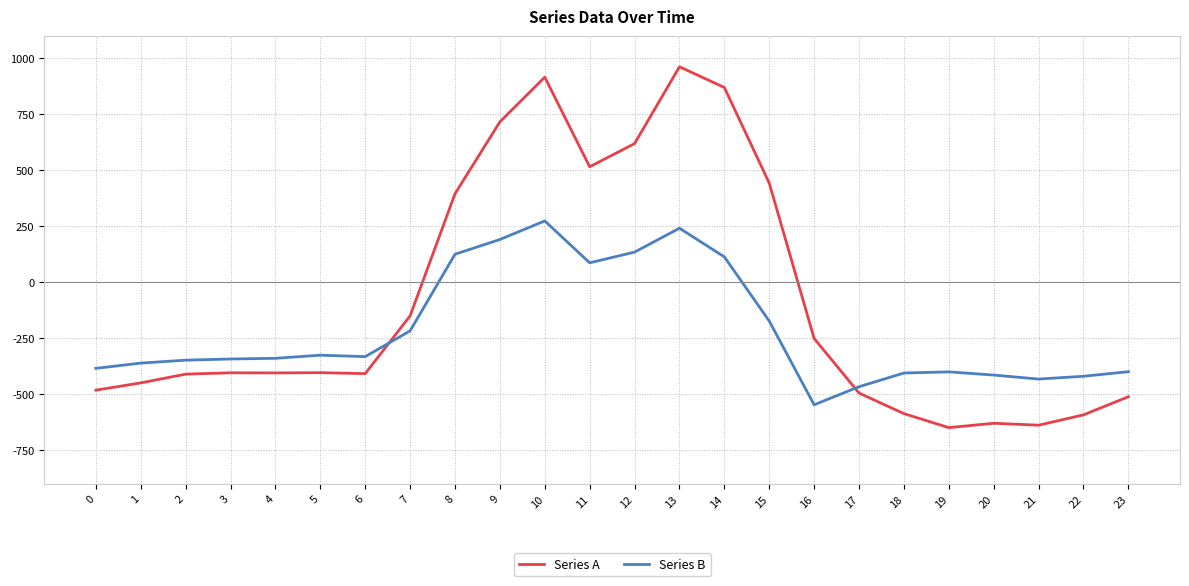

Between 9 and 11, which series saw the biggest shift?

Series A